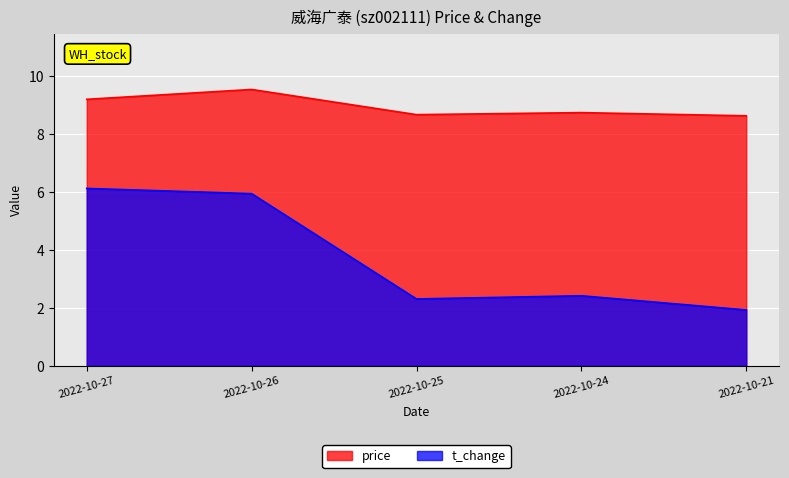

True or false: t_change and price cross at least once.

False